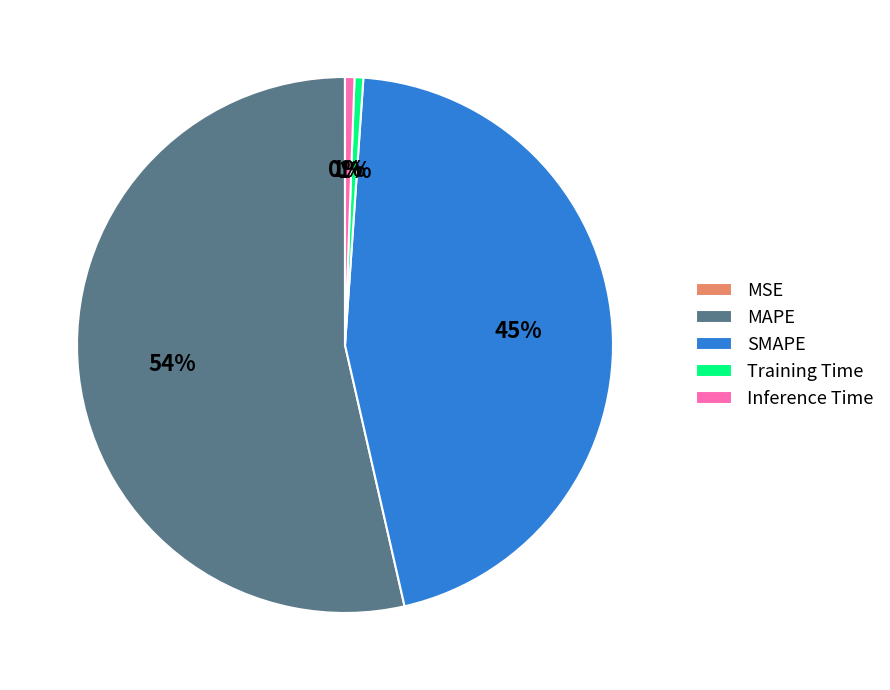

To the nearest percent, what percentage of the pie is Training Time?

1%